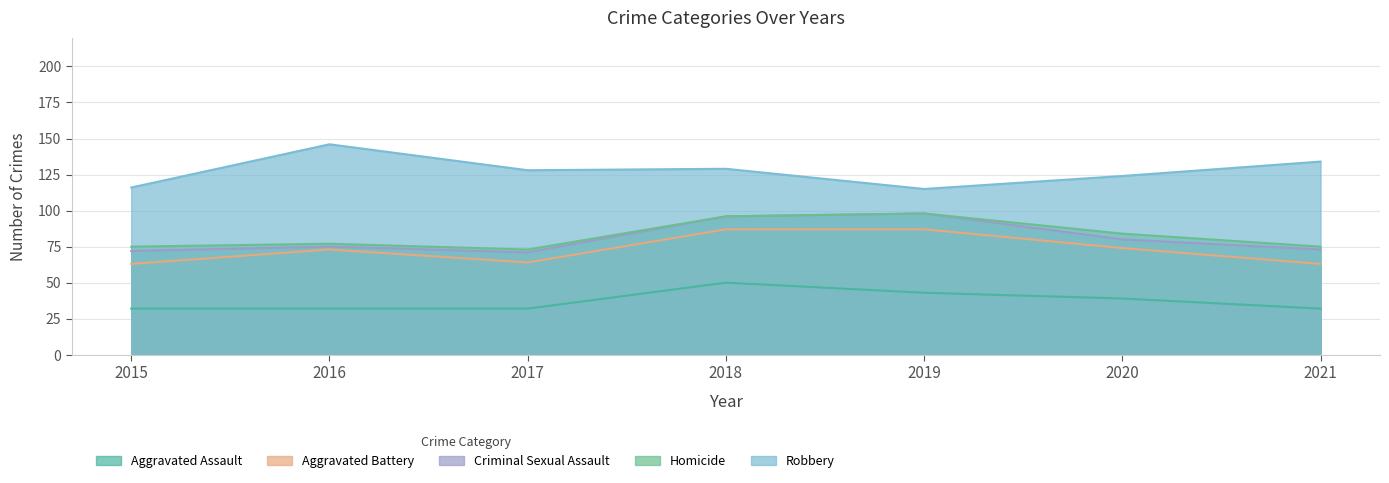

Which series has the largest total across all categories?

Robbery